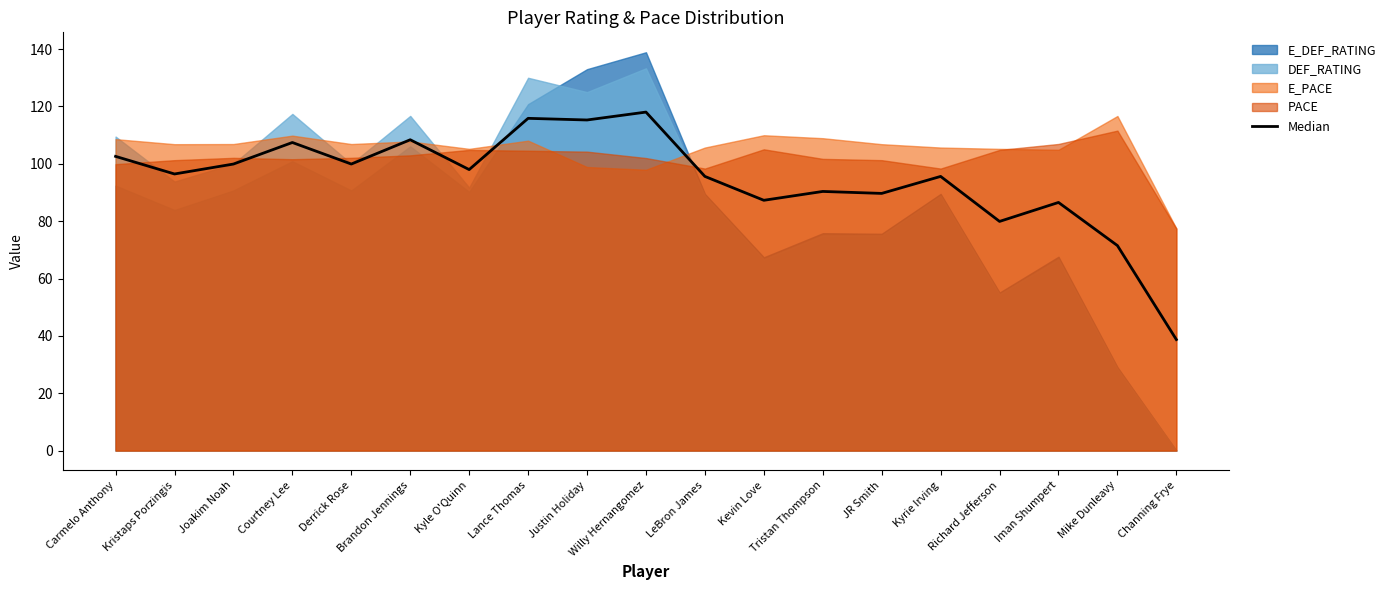

Where is the data nearest to the value 78?

Richard Jefferson